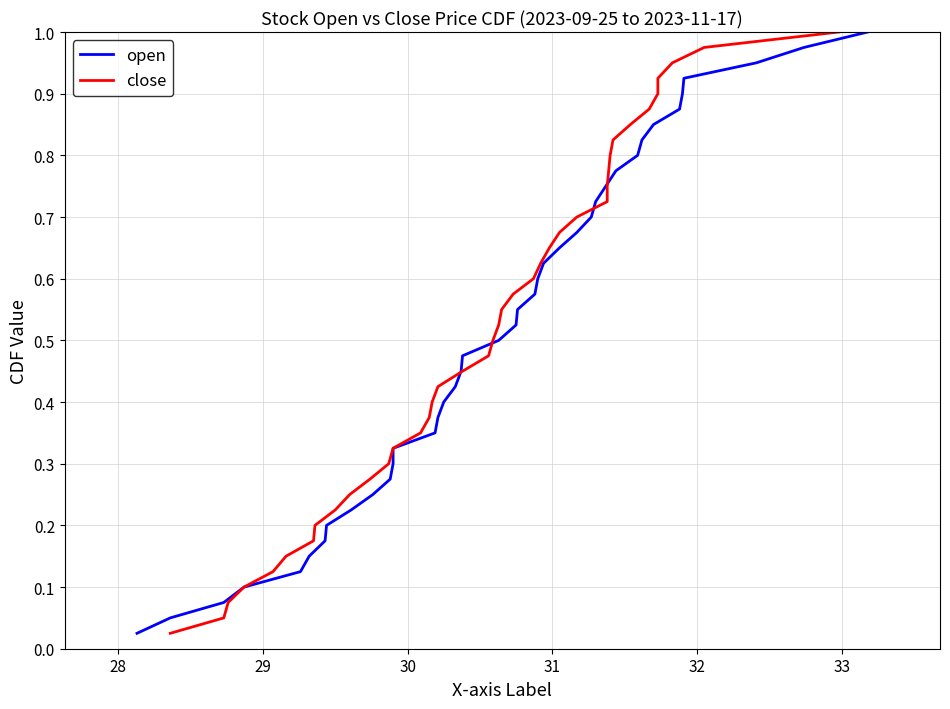

List the series in order of their peak value, lowest first.

open, close